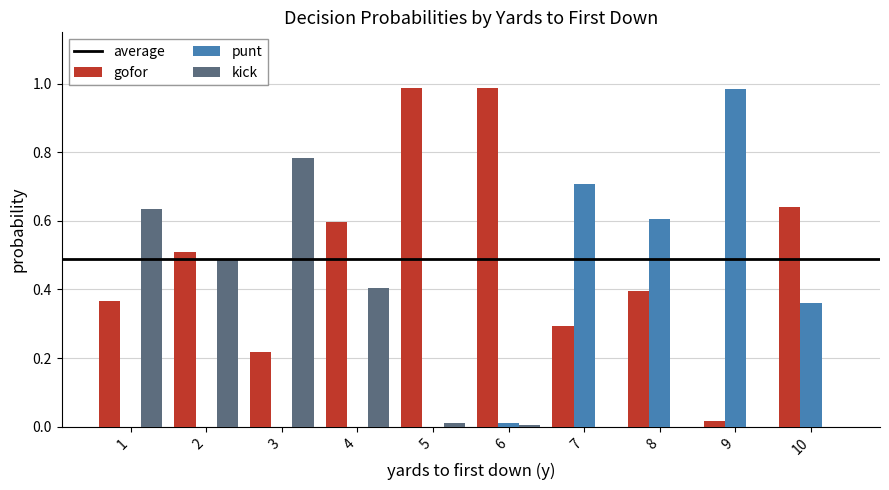

The punt series shows 0.7 at 7. True or false?

True